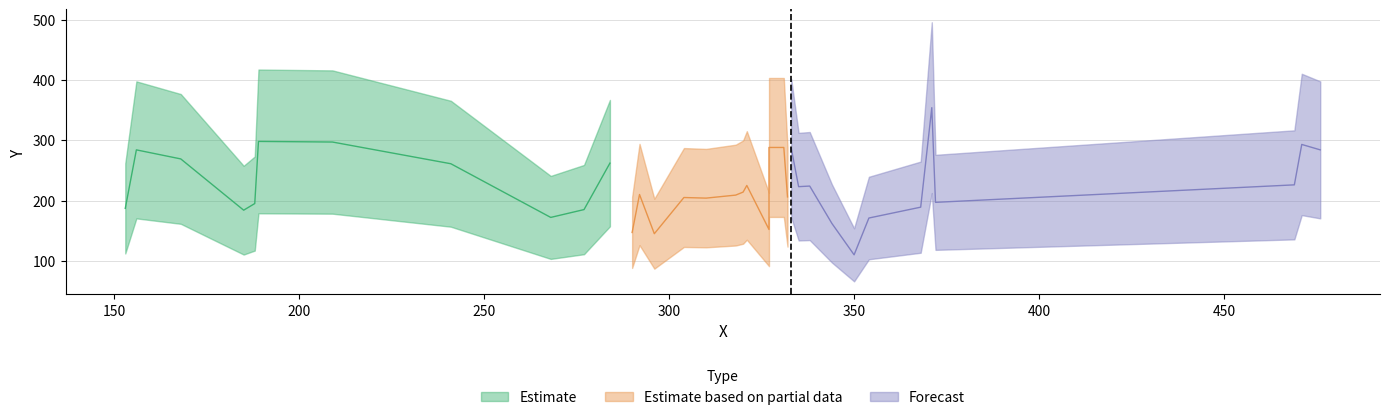

True or false: Y and X cross at least once.

True